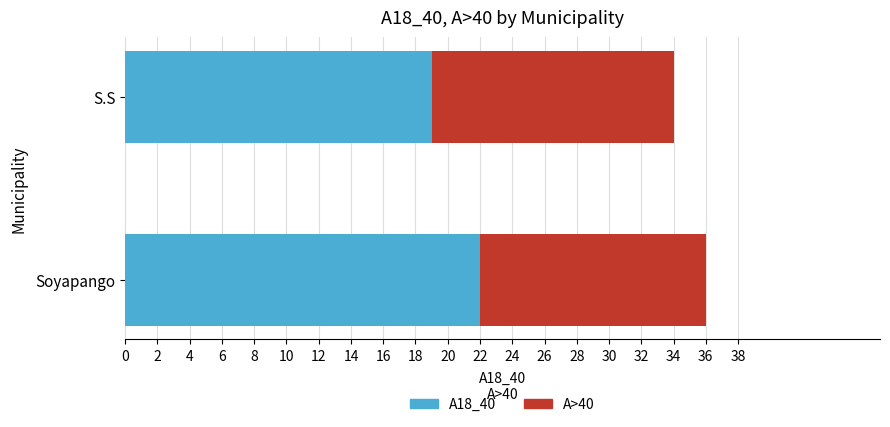

What is the minimum value for A18_40?

19